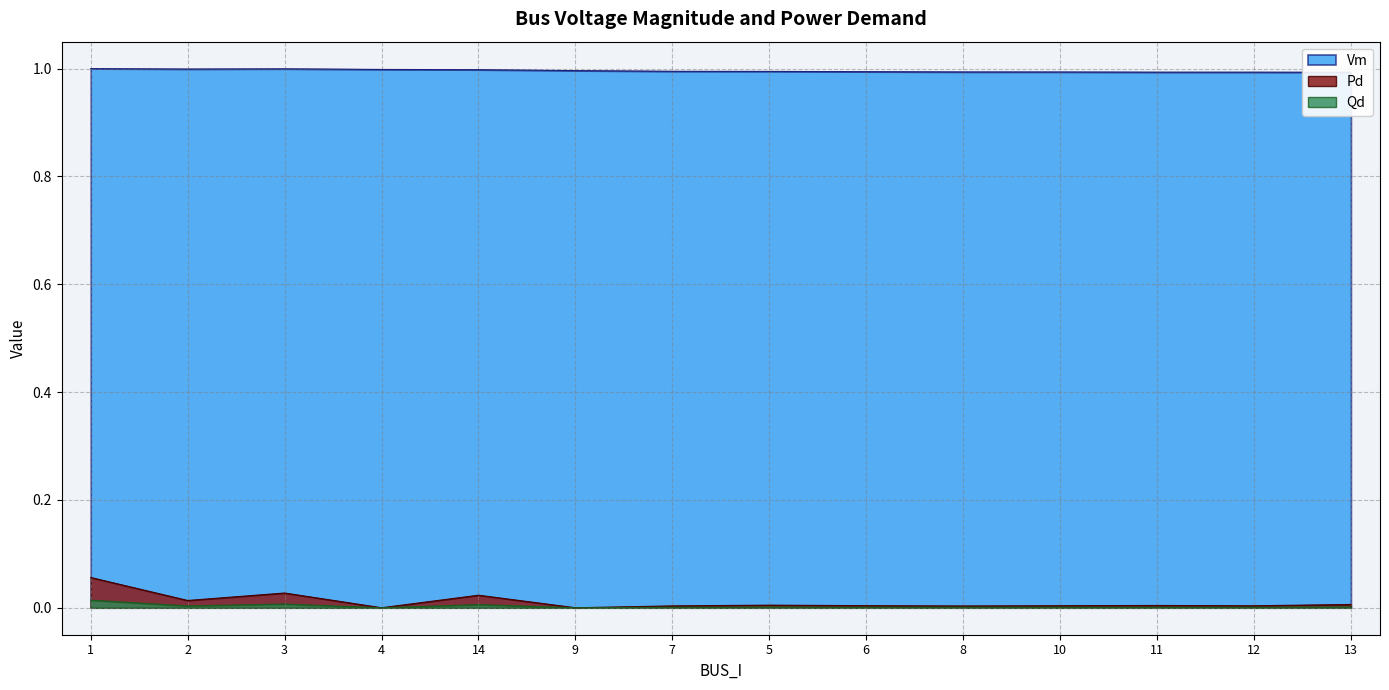

What is the label of the 5th point from the right?

8